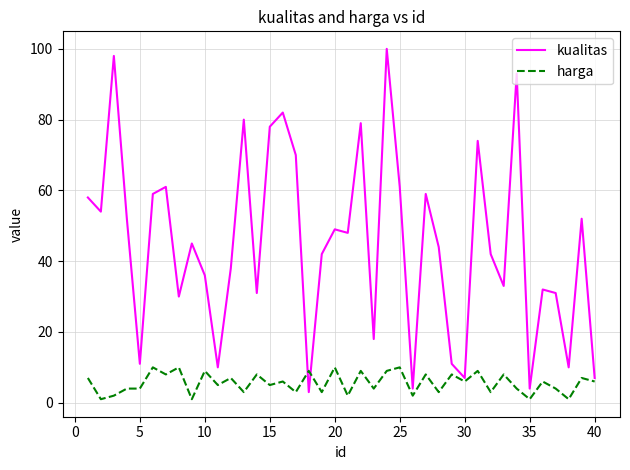

Which series has the largest range (max minus min)?

kualitas